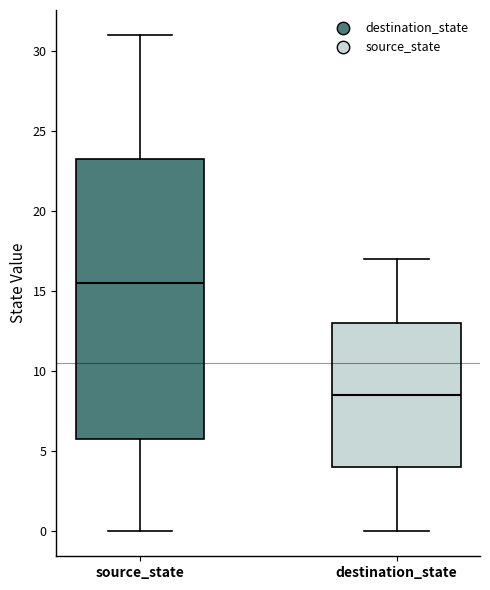

Where does the median line of the box for destination_state sit on the y-axis? The values are not printed on the chart, so give them approximately, as read against the axis.

8.5